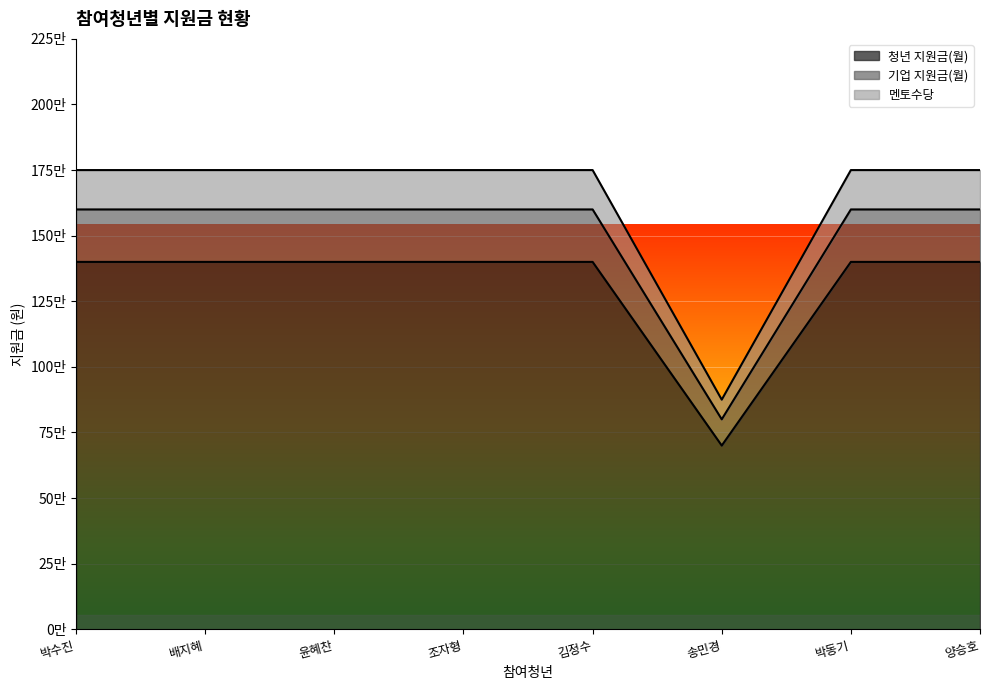

Which category has the highest value in the 기업 지원금(월) series?

박수진